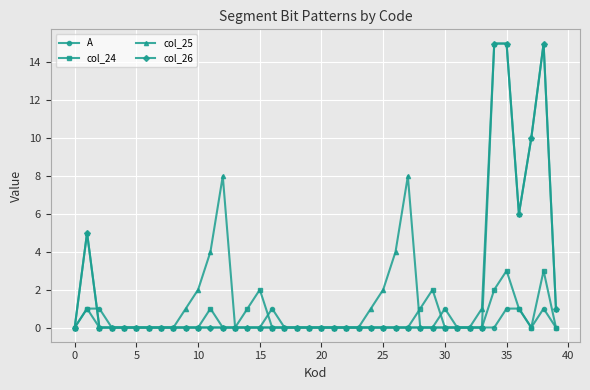

What is the maximum value for col_25?

15